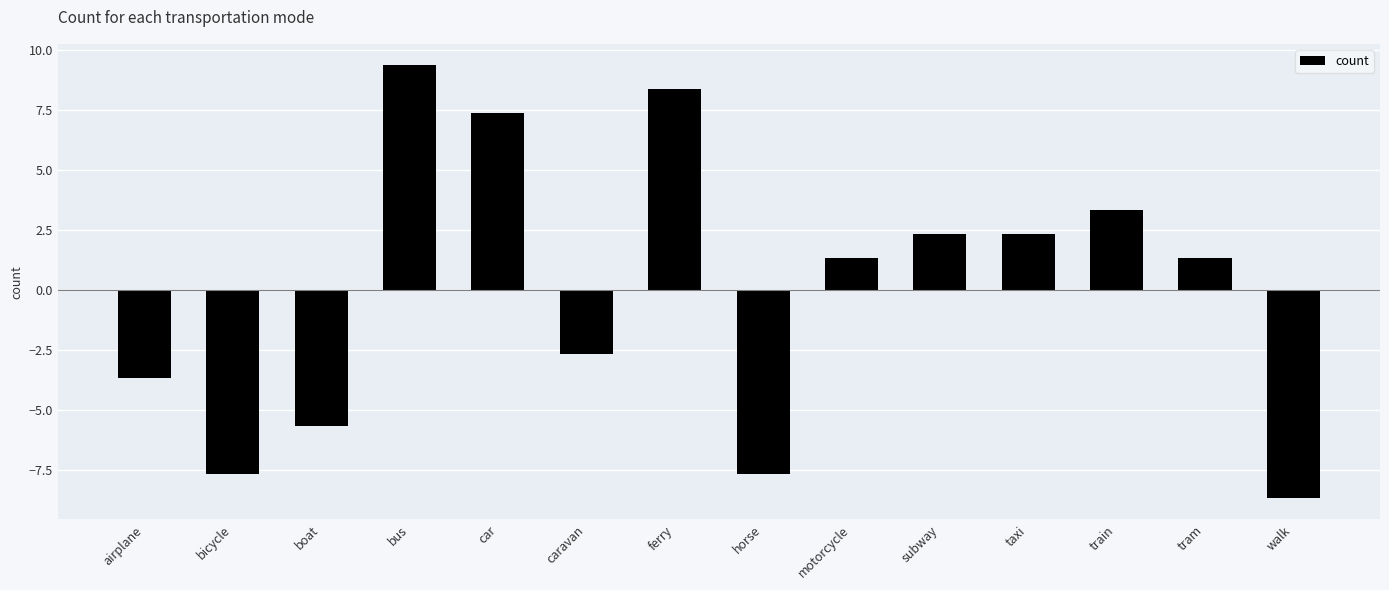

What is the greatest value displayed?

9.4